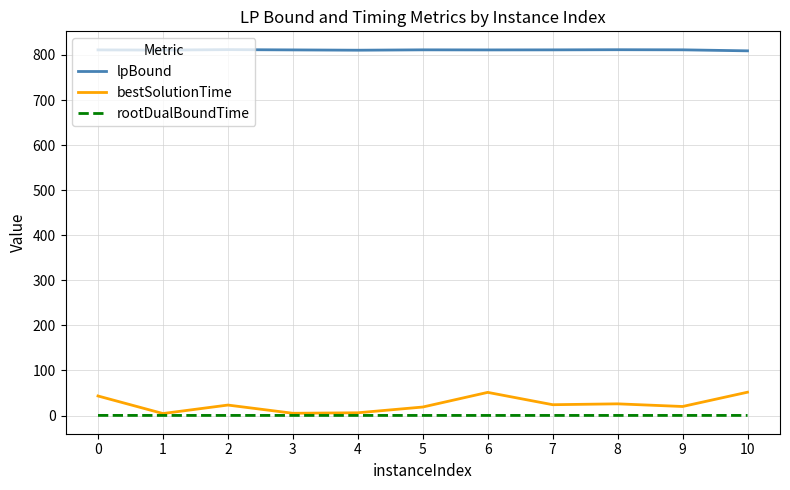

What is the highest value of the lpBound series?

811.9